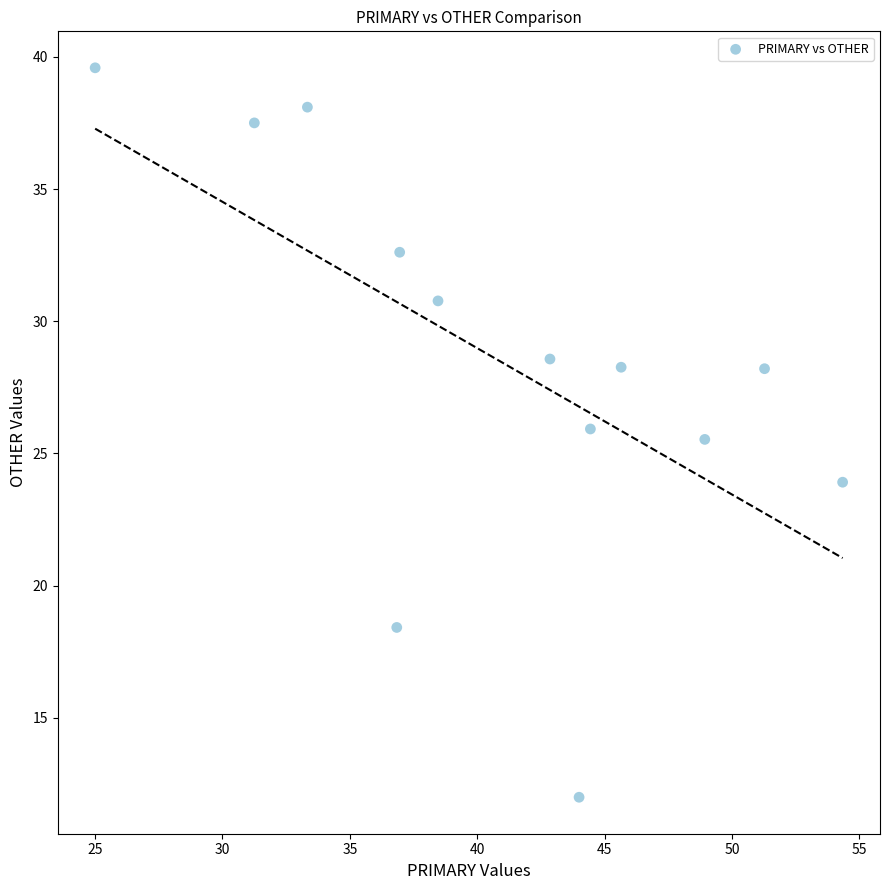

What Y value in the scatter plot is closest to 25?

25.5